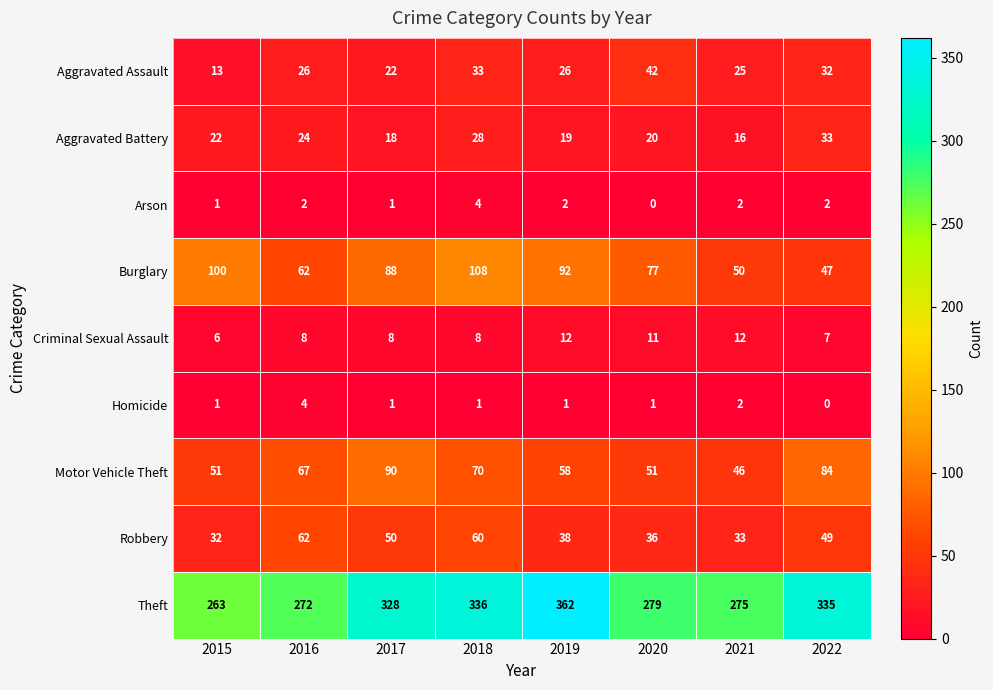

Which series has the widest spread of values?

Theft